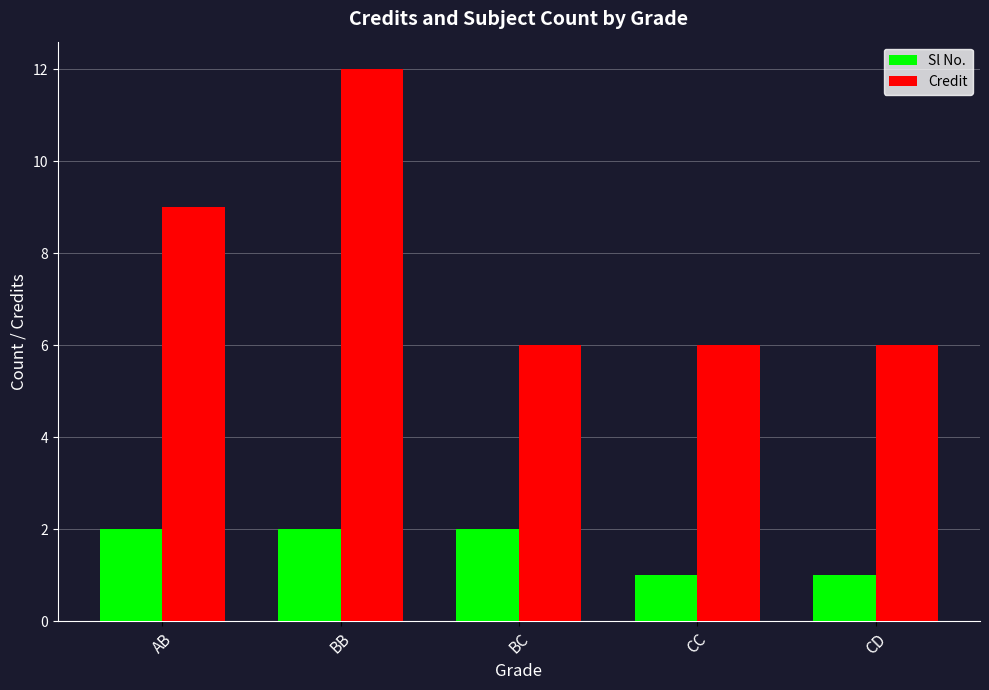

Is it true that Sl No. equals 1 at BB?

False